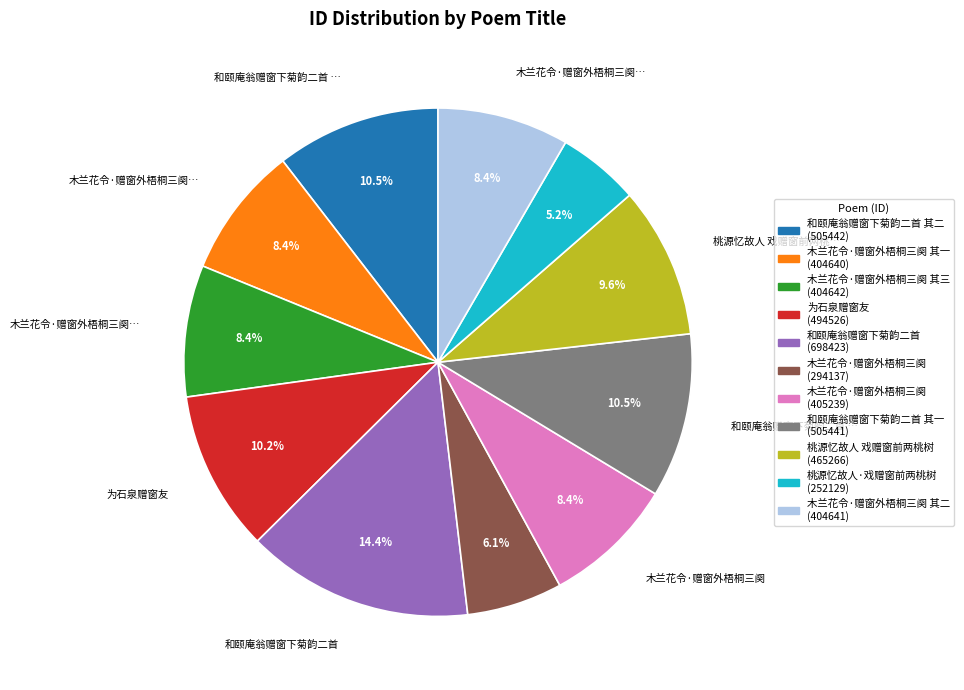

Does any single category account for the majority?

No